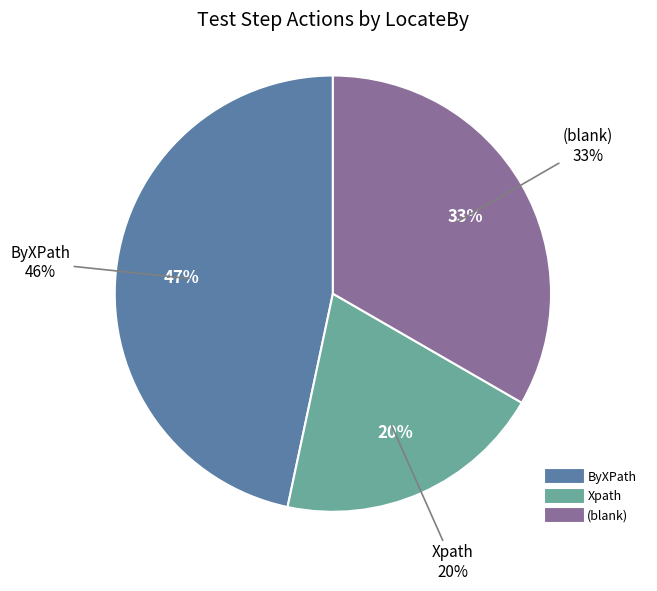

True or false: Xpath accounts for 27% of the total.

False